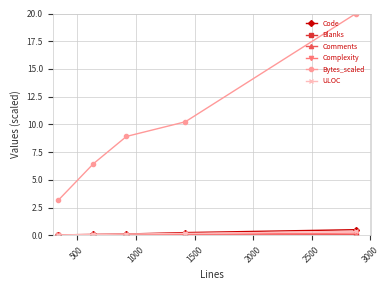

True or false: Code and Bytes_scaled intersect in this chart.

False